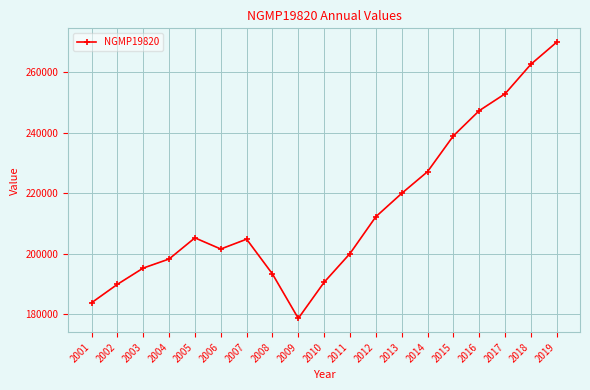

What is the sum of all values?

4072026.7